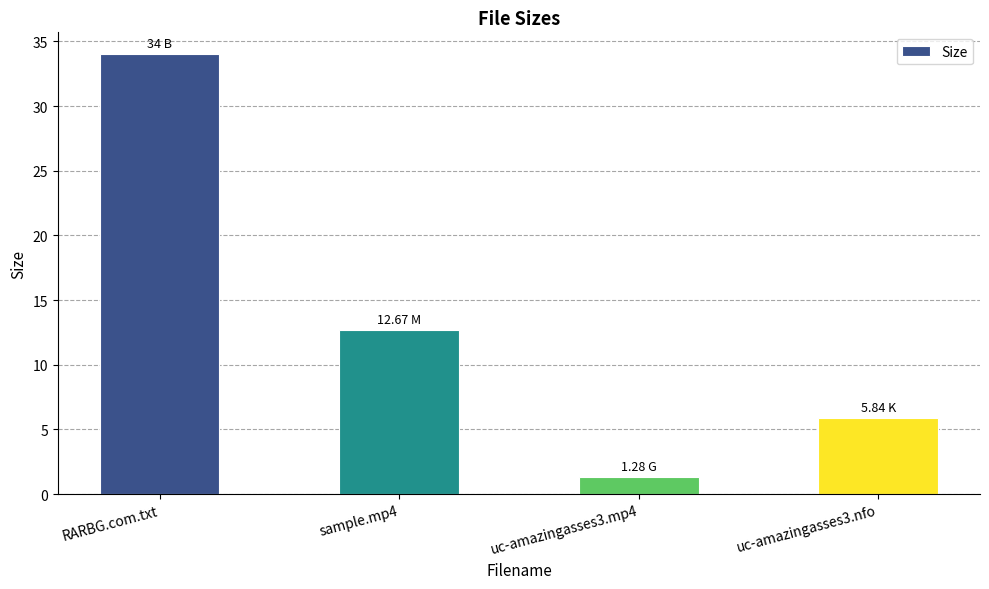

Count the number of categories in the chart.

4